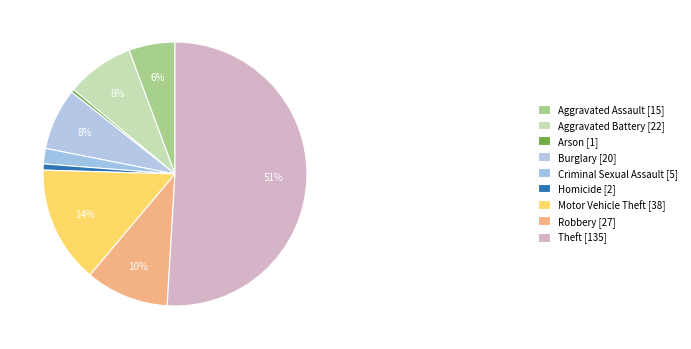

What is the total percentage of Aggravated Assault and Criminal Sexual Assault?

7.5%